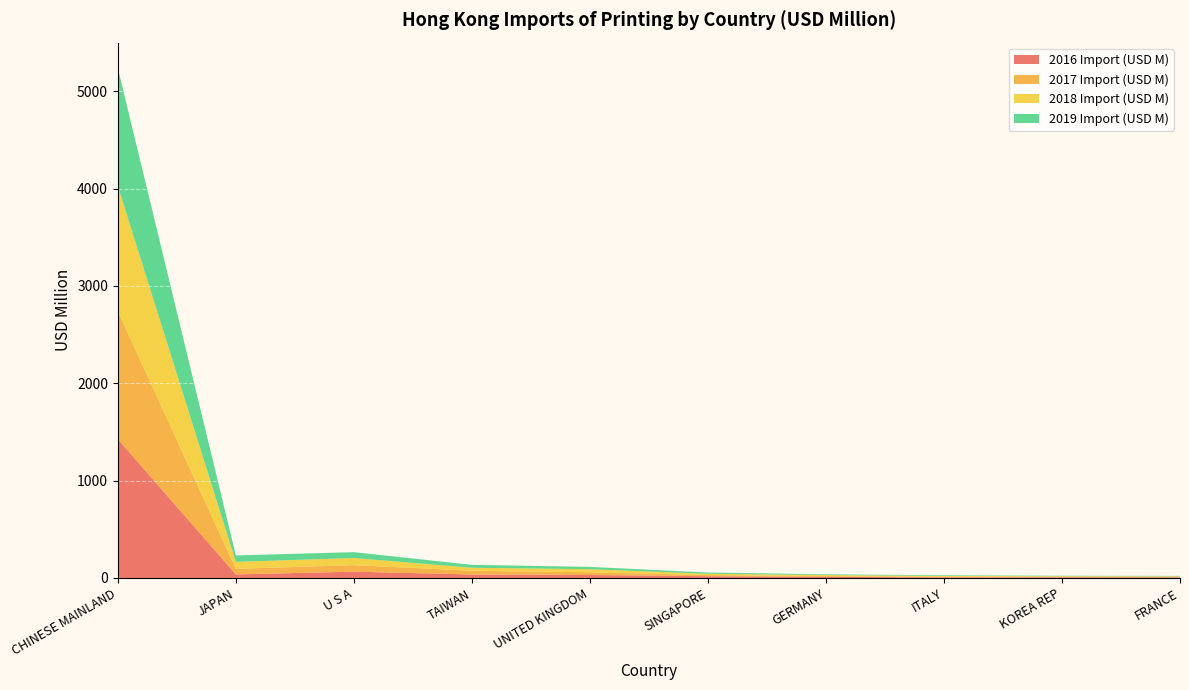

Reading left to right, what are all the values shown in this chart?

2016 Import (USD M): CHINESE MAINLAND=1425.9	JAPAN=36.8	U S A=64.5	TAIWAN=35.8	UNITED KINGDOM=30.3	SINGAPORE=17.9	GERMANY=11.4	ITALY=6.4	KOREA REP=6.9	FRANCE=6.6
2017 Import (USD M): CHINESE MAINLAND=1314.0	JAPAN=57.3	U S A=67.2	TAIWAN=38.3	UNITED KINGDOM=27.9	SINGAPORE=11.9	GERMANY=8.0	ITALY=5.9	KOREA REP=6.1	FRANCE=5.2
2018 Import (USD M): CHINESE MAINLAND=1287.5	JAPAN=71.6	U S A=73.1	TAIWAN=30.8	UNITED KINGDOM=31.6	SINGAPORE=13.3	GERMANY=10.7	ITALY=8.3	KOREA REP=5.1	FRANCE=5.2
2019 Import (USD M): CHINESE MAINLAND=1210.3	JAPAN=65.8	U S A=60.3	TAIWAN=29.9	UNITED KINGDOM=24.1	SINGAPORE=12.8	GERMANY=7.5	ITALY=6.7	KOREA REP=4.5	FRANCE=4.5